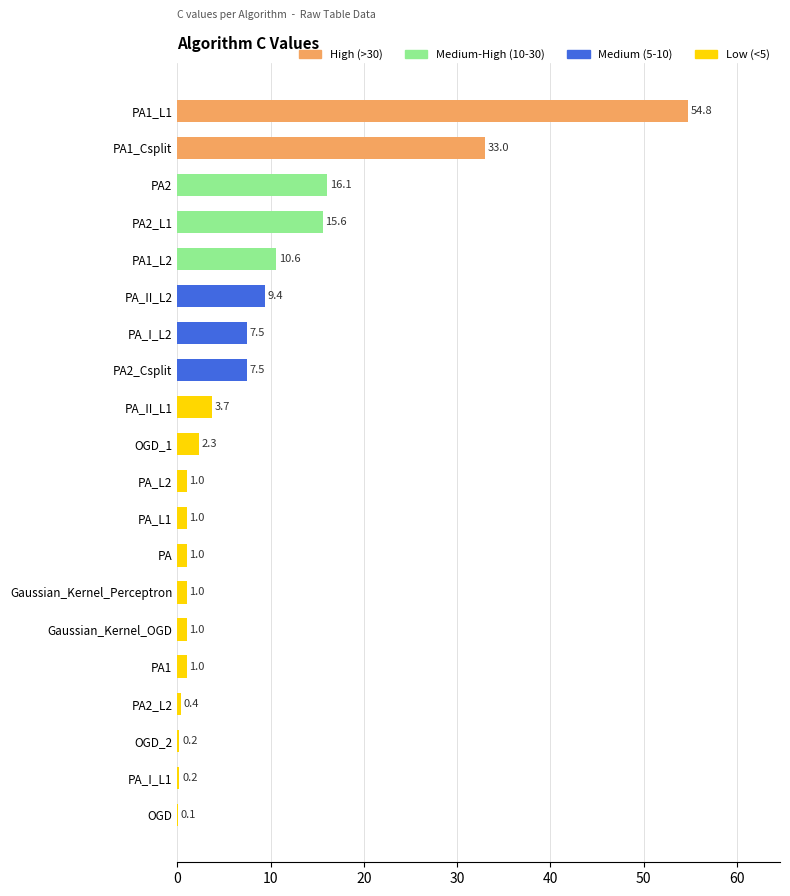

Which label corresponds to the largest value in the chart?

PA1_L1